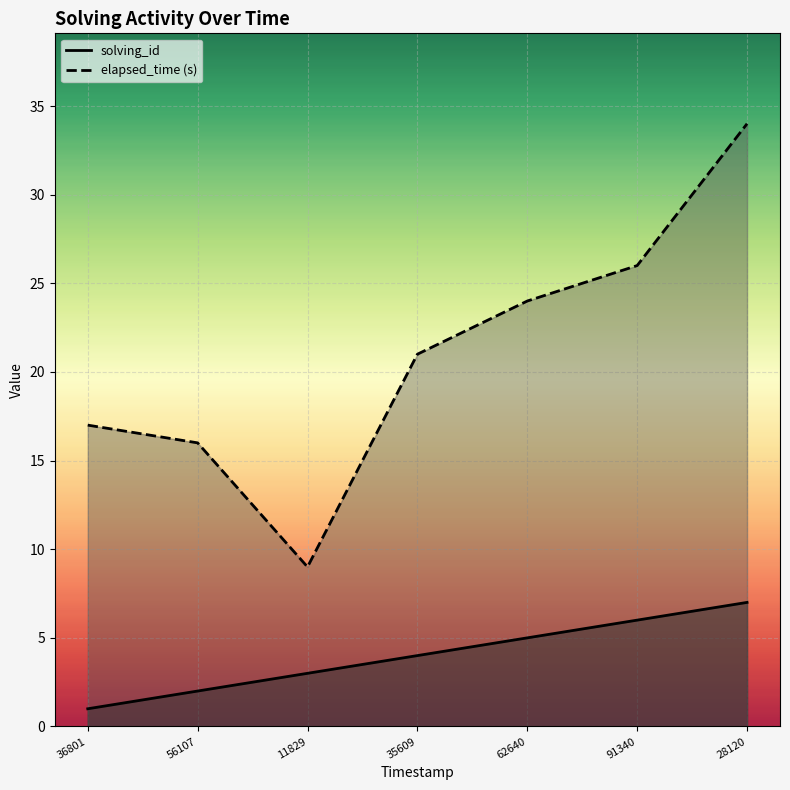

True or false: solving_id and elapsed_time (s) intersect in this chart.

False